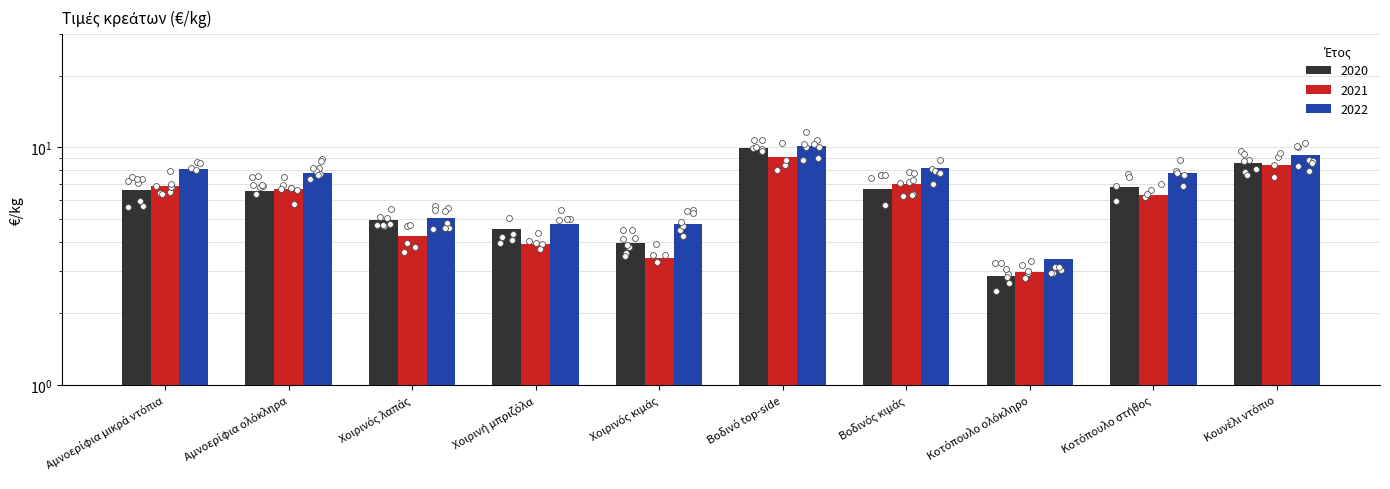

Is the value of 2022 at Χοιρινή μπριζόλα greater than the value of 2021 at Βοδινό top-side?

No